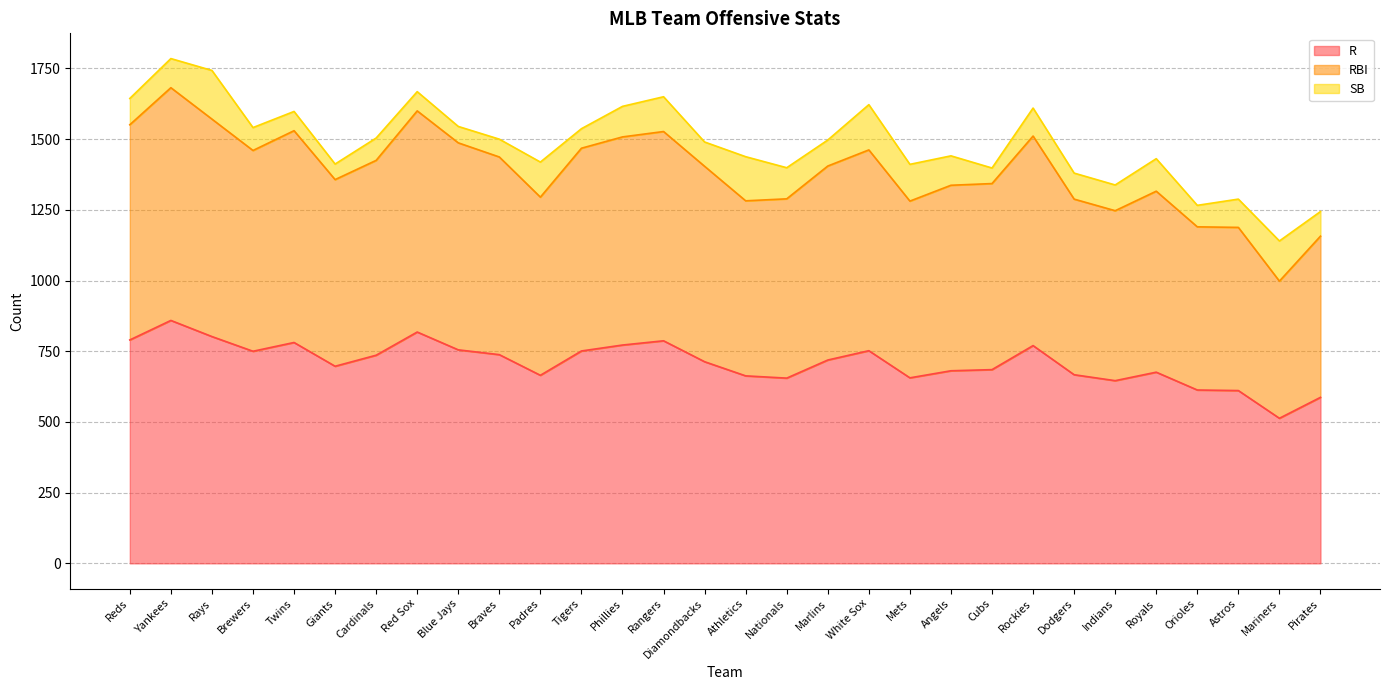

True or false: R and RBI cross at least once.

False